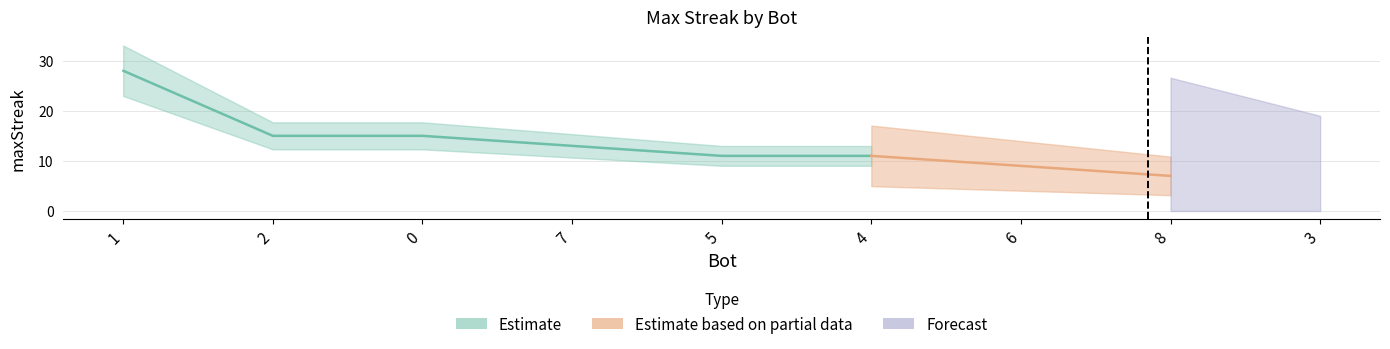

The value at 3 is 8. True or false?

False